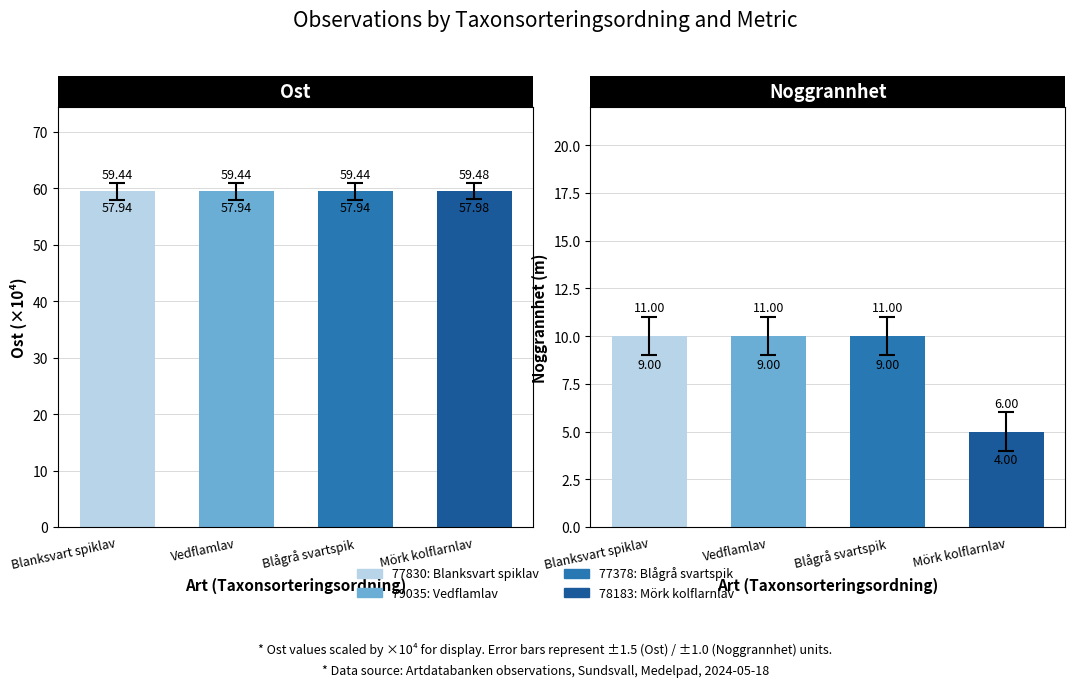

Reading left to right, what are all the values shown in this chart?

Ost: 59.4	59.4	59.4	59.5
Nord: 10.0	10.0	10.0	5.0